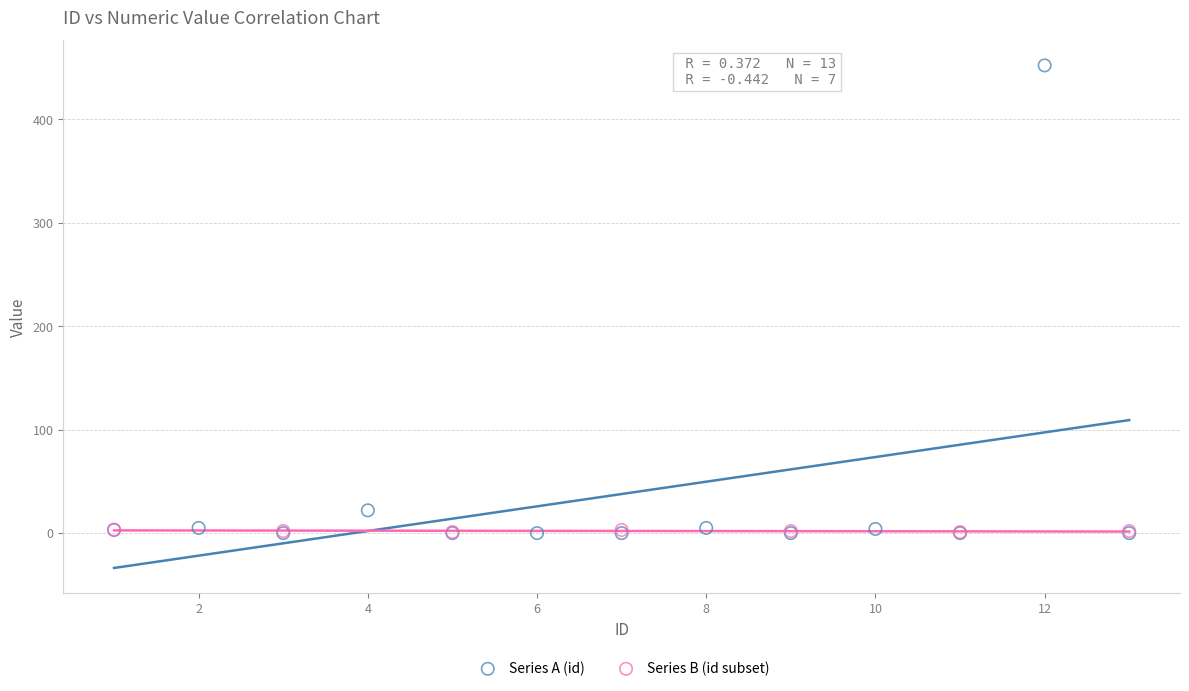

Which series contains the highest Y value?

Series A (id)